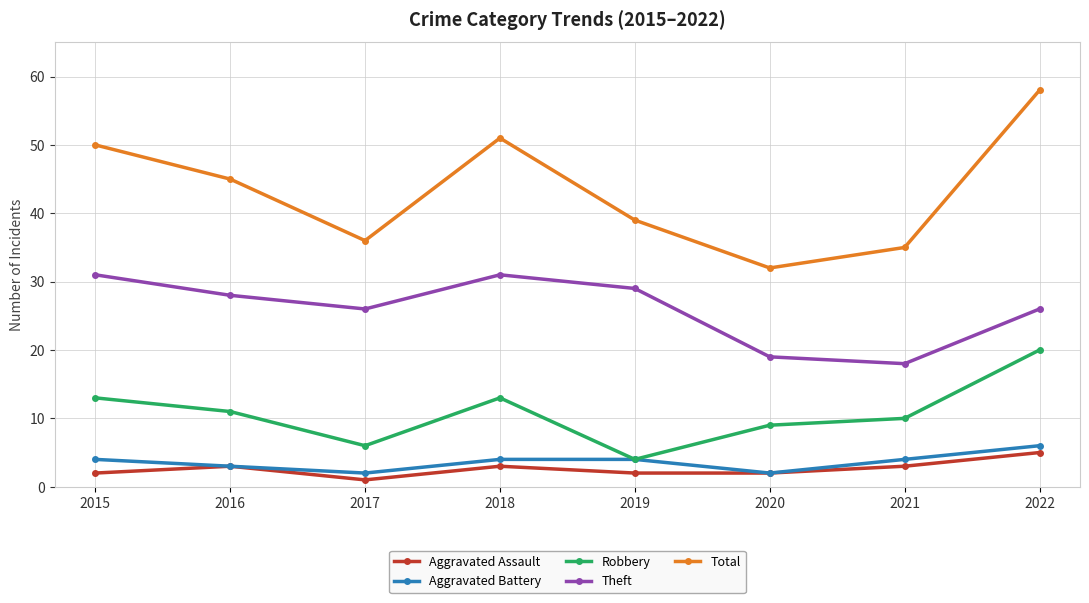

At which category does Theft reach its first local peak?

2018